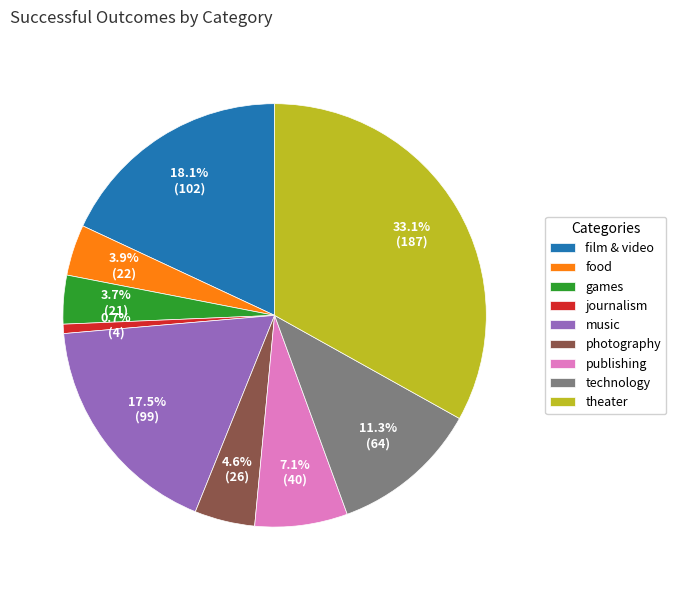

To the nearest percent, what is the difference between the largest and smallest slice percentages?

32%